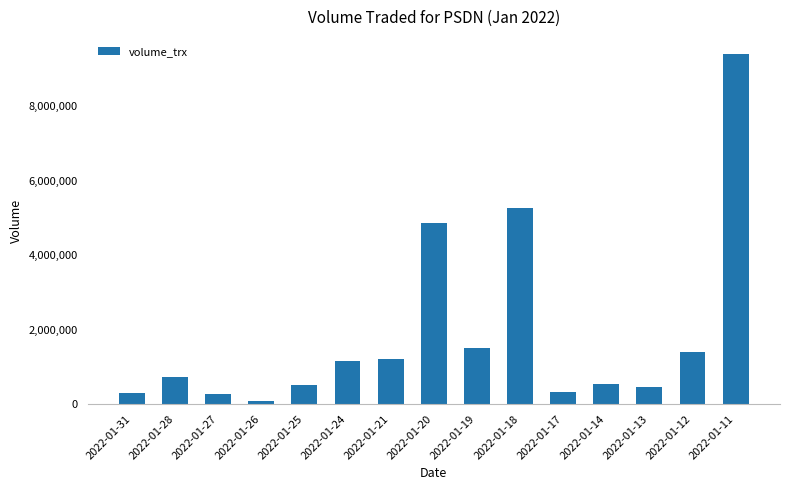

What is the sum of all values?

28069000